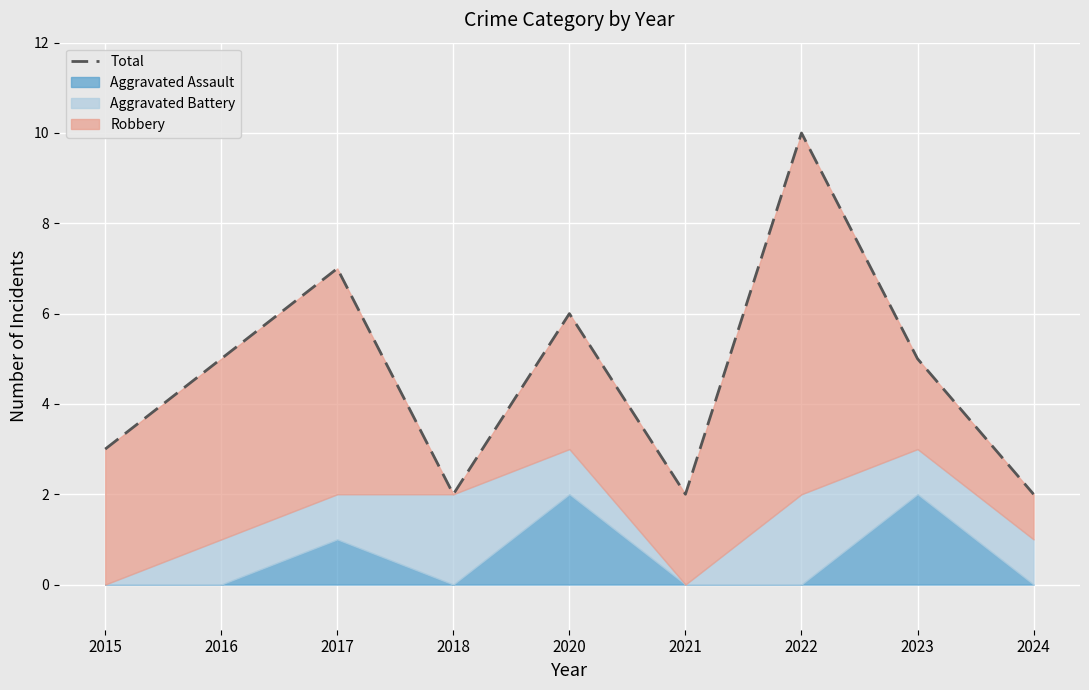

What is the difference between the maximum and minimum values?

8